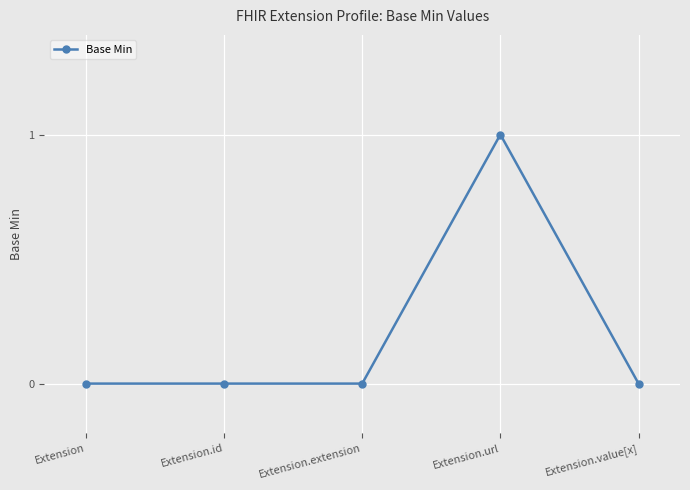

True or false: the data has more than 2 interior local peaks.

False